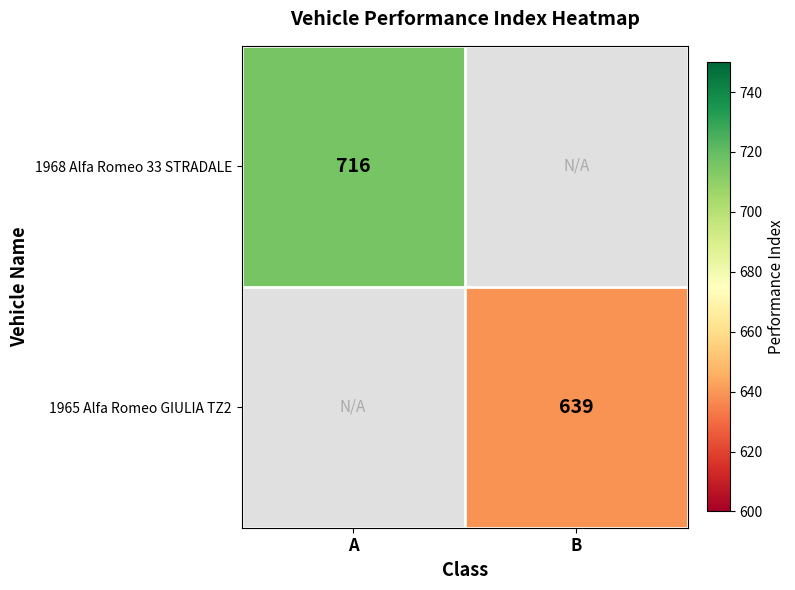

Is the value of 1968 Alfa Romeo 33 STRADALE at A greater than the value of 1965 Alfa Romeo GIULIA TZ2 at B?

Yes